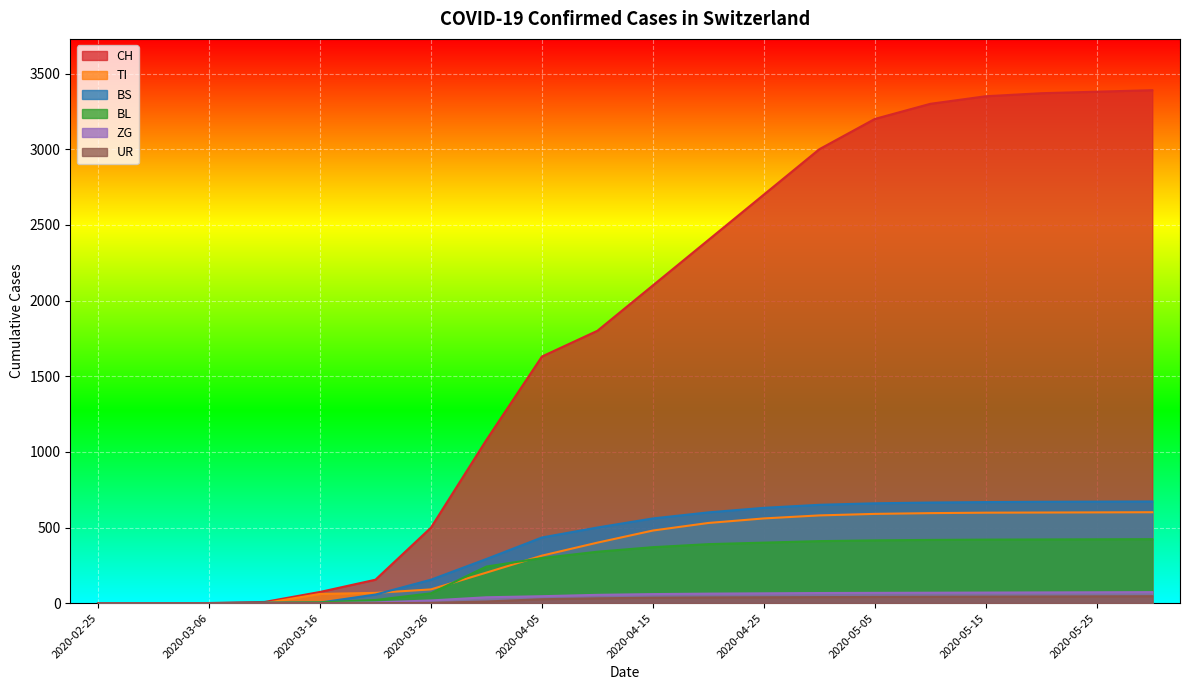

At which label does UR reach its peak?

2020-05-30